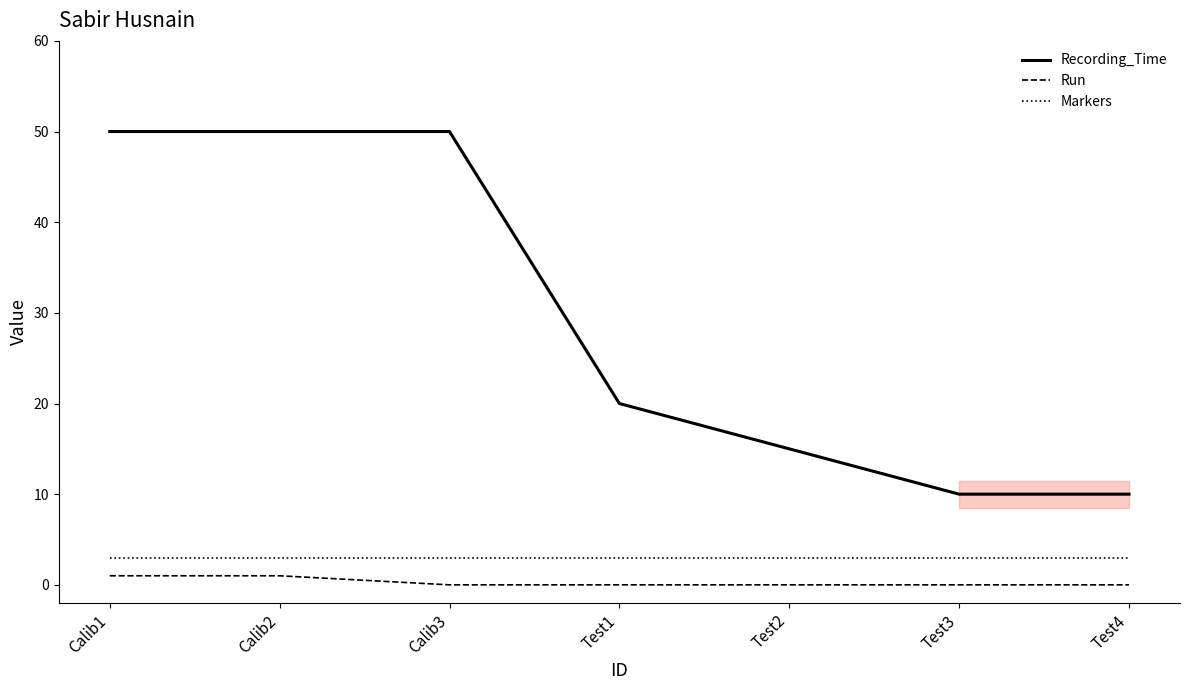

What are all the series names shown in the legend?

Recording_Time, Run, Markers